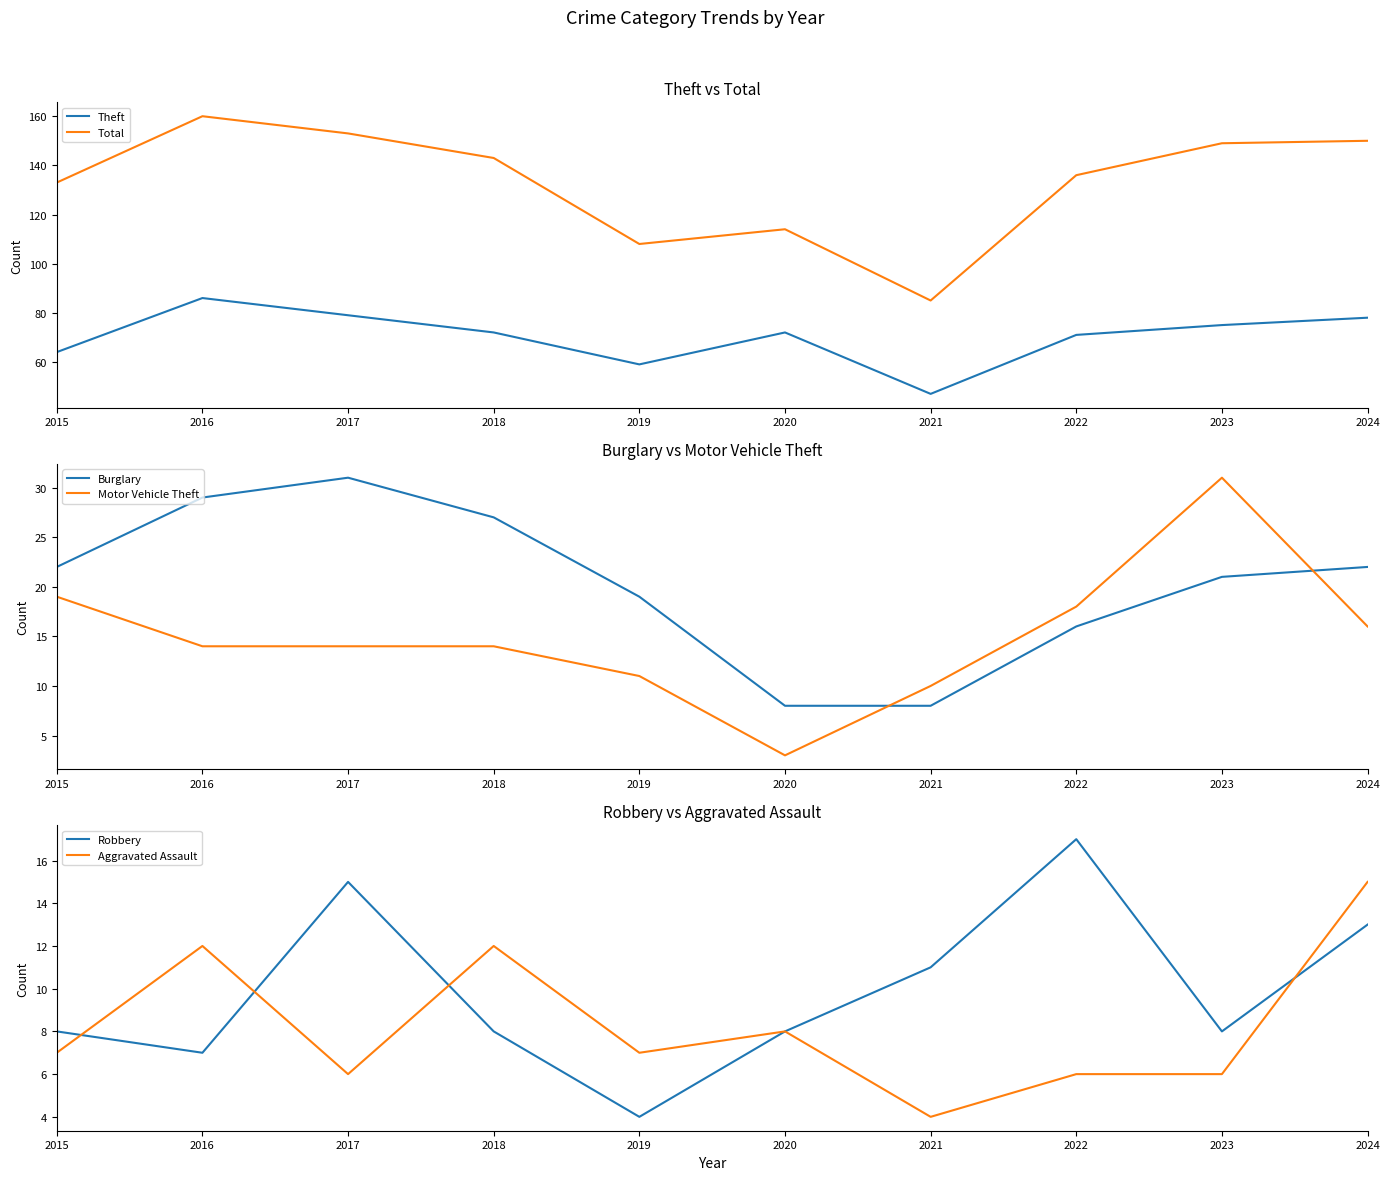

How many interior local peaks does the Robbery series have?

2